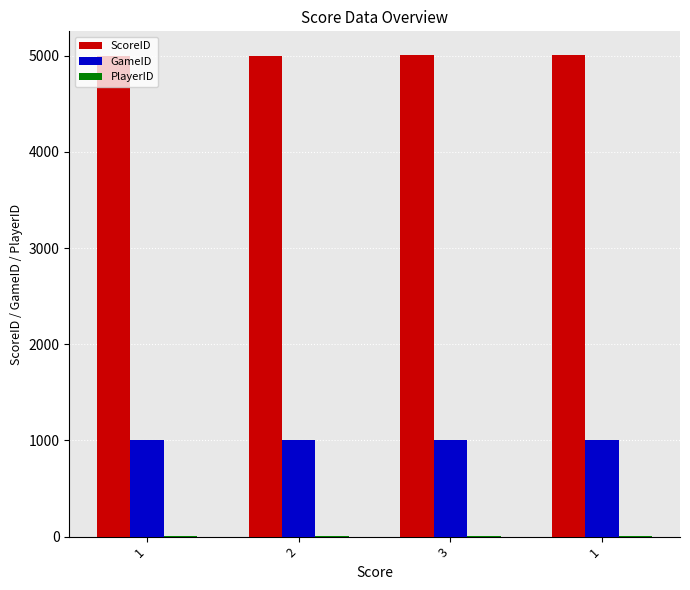

Are the bars horizontal?

No